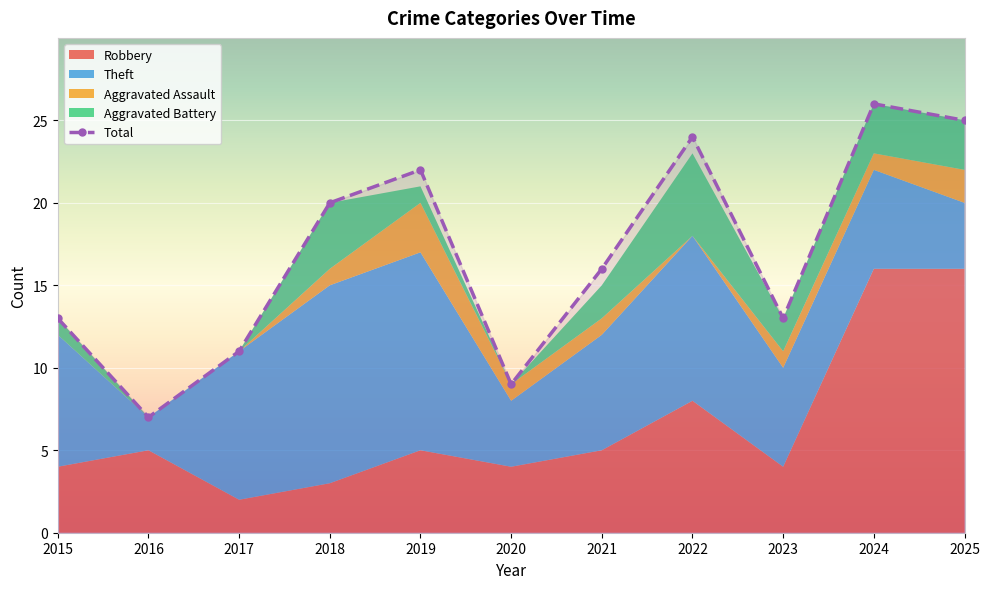

How many data points does each series have?

11